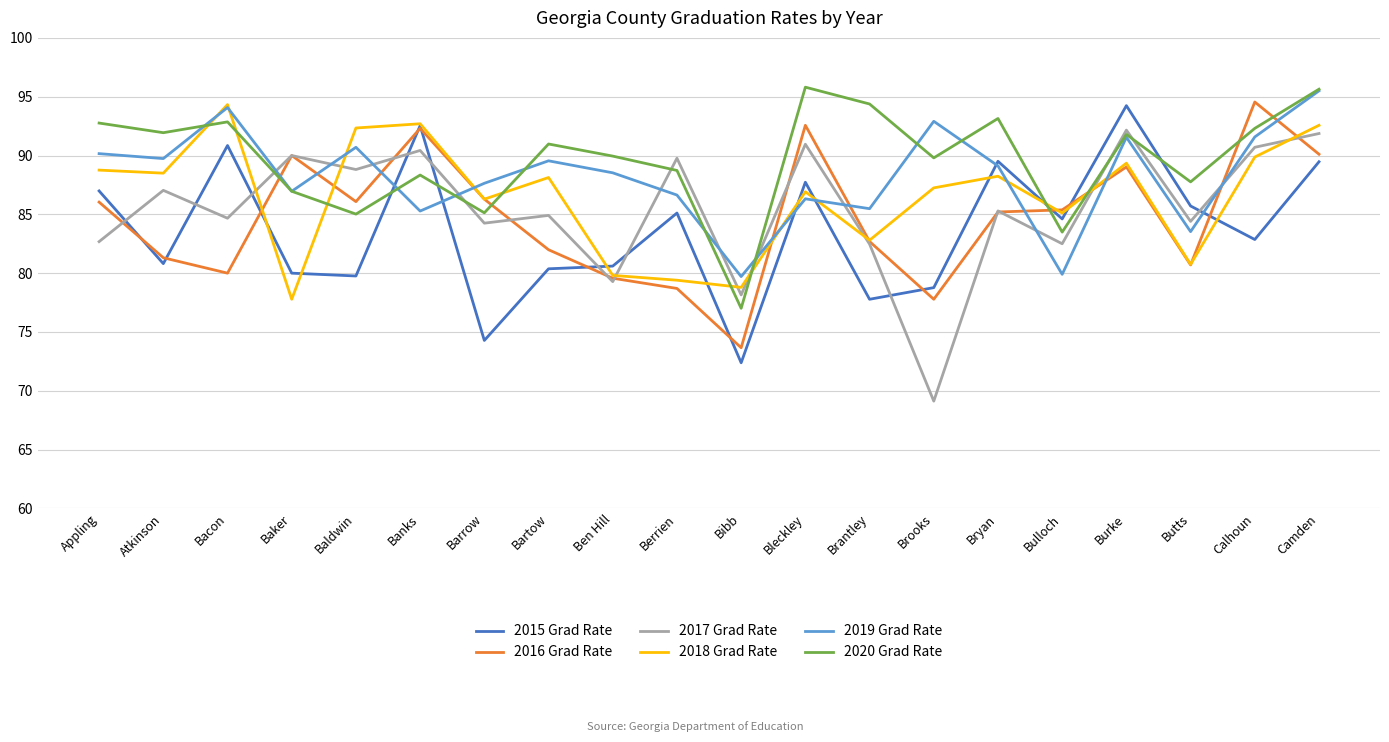

What position from the left is Calhoun?

19